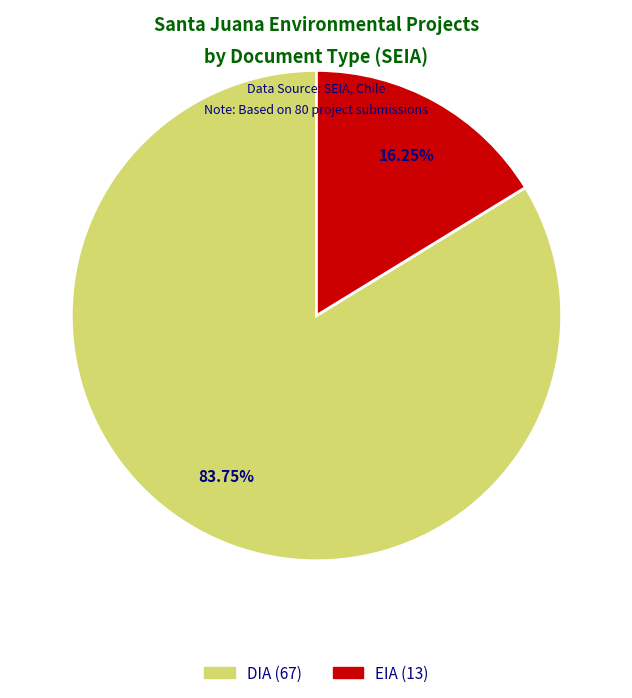

Do EIA and DIA together represent more than half of the pie?

Yes